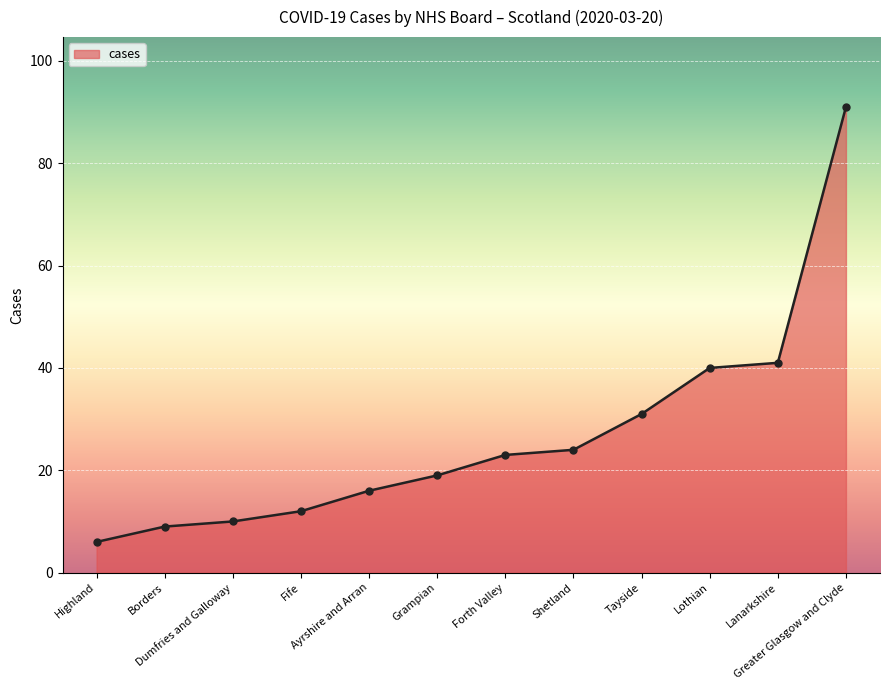

What is the change in value from Tayside to Lothian?

+9